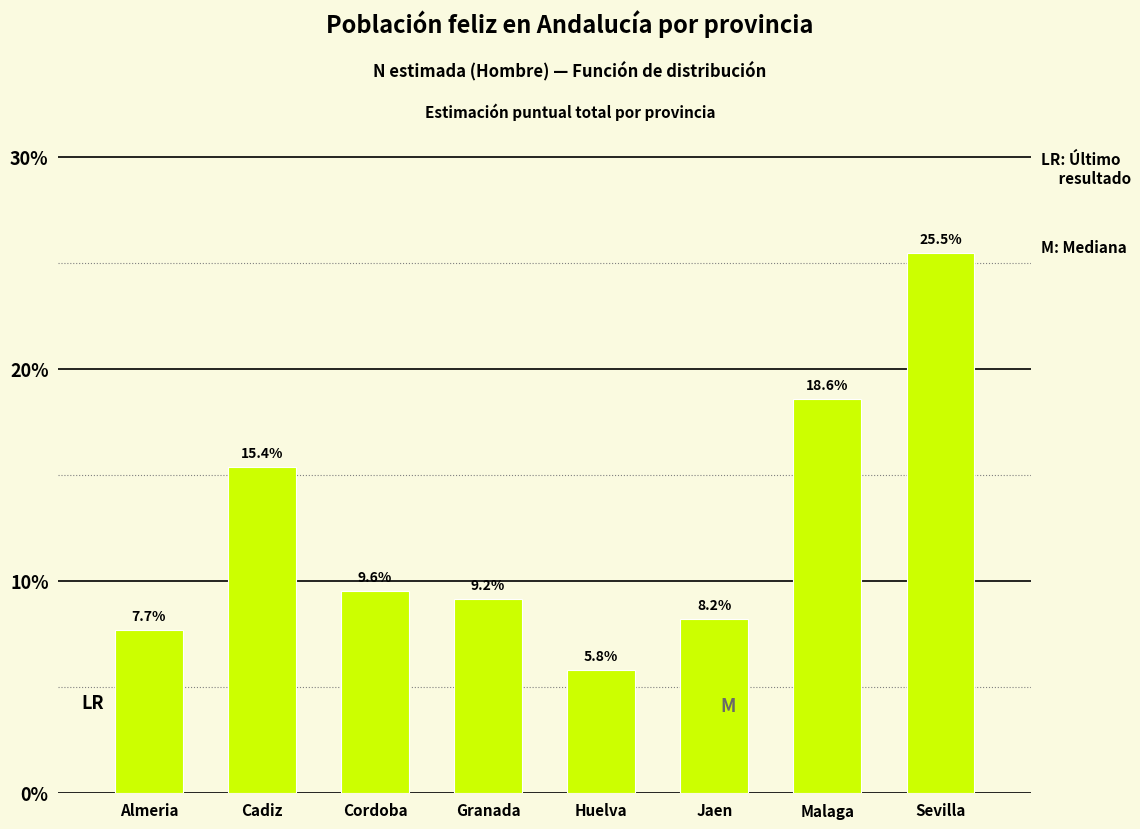

Reading right to left, transcribe all the data shown in this chart.

25.5	18.6	8.2	5.8	9.2	9.6	15.4	7.7